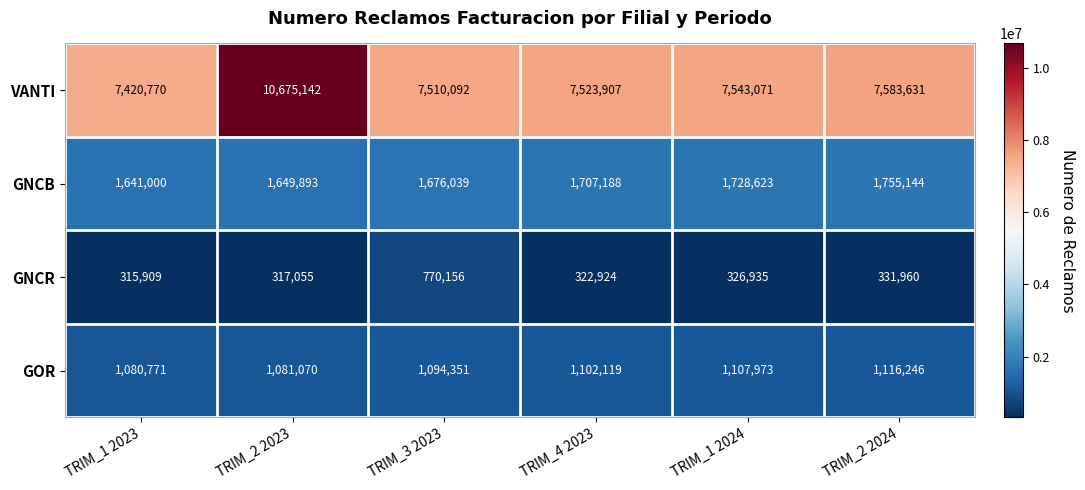

Which series changed the most between TRIM_1 2023 and TRIM_3 2023?

GNCR